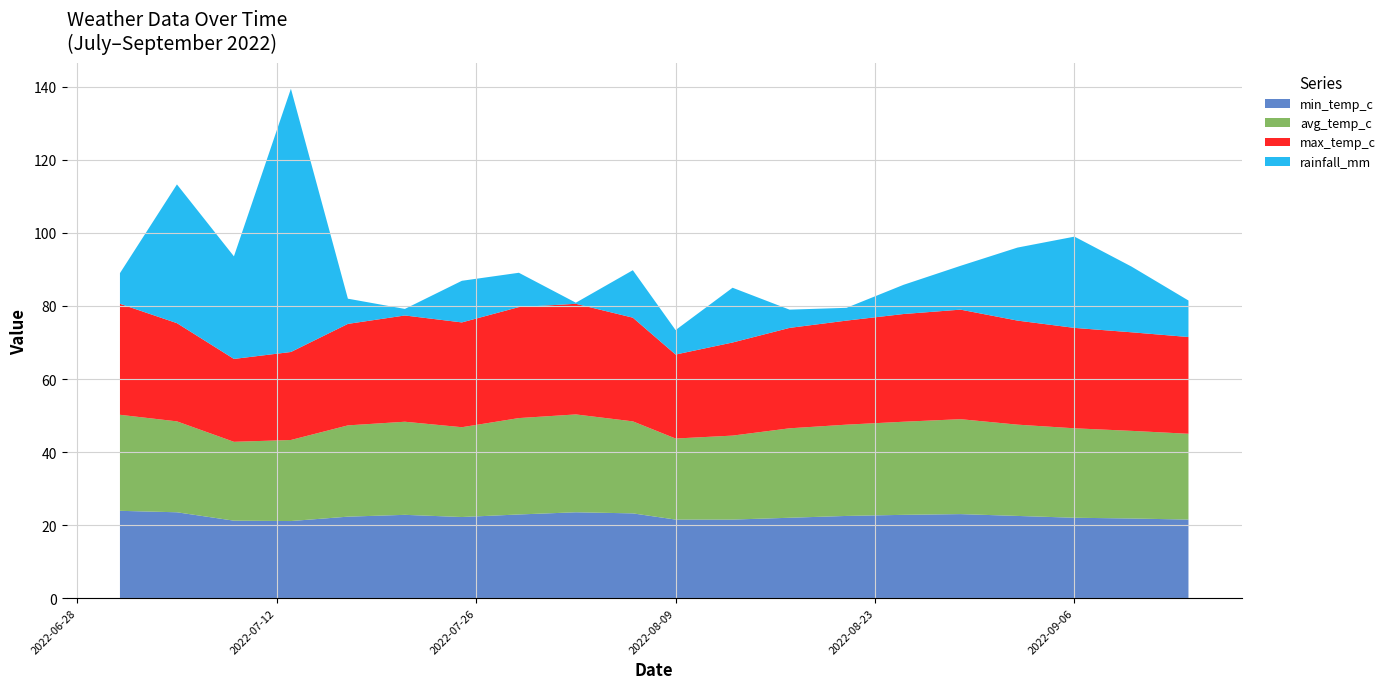

Reading left to right, transcribe all the data shown in this chart.

min_temp_c: 2022-07-01=23.9	2022-07-05=23.5	2022-07-09=21.2	2022-07-13=21.1	2022-07-17=22.3	2022-07-21=22.8	2022-07-25=22.2	2022-07-29=22.9	2022-08-02=23.5	2022-08-06=23.2	2022-08-09=21.5	2022-08-13=21.5	2022-08-17=22.0	2022-08-21=22.5	2022-08-25=22.8	2022-08-29=23.0	2022-09-02=22.5	2022-09-06=22.0	2022-09-10=21.8	2022-09-14=21.5
avg_temp_c: 2022-07-01=26.3	2022-07-05=24.9	2022-07-09=21.6	2022-07-13=22.2	2022-07-17=25.0	2022-07-21=25.5	2022-07-25=24.6	2022-07-29=26.4	2022-08-02=26.8	2022-08-06=25.2	2022-08-09=22.2	2022-08-13=23.0	2022-08-17=24.5	2022-08-21=25.0	2022-08-25=25.5	2022-08-29=26.0	2022-09-02=25.0	2022-09-06=24.5	2022-09-10=24.0	2022-09-14=23.5
max_temp_c: 2022-07-01=30.4	2022-07-05=26.9	2022-07-09=22.7	2022-07-13=24.1	2022-07-17=27.8	2022-07-21=29.1	2022-07-25=28.7	2022-07-29=30.4	2022-08-02=30.3	2022-08-06=28.4	2022-08-09=23.0	2022-08-13=25.5	2022-08-17=27.5	2022-08-21=28.5	2022-08-25=29.5	2022-08-29=30.0	2022-09-02=28.5	2022-09-06=27.5	2022-09-10=27.0	2022-09-14=26.5
rainfall_mm: 2022-07-01=8.4	2022-07-05=38.0	2022-07-09=28.1	2022-07-13=72.1	2022-07-17=6.9	2022-07-21=1.8	2022-07-25=11.4	2022-07-29=9.4	2022-08-02=0.3	2022-08-06=13.0	2022-08-09=6.7	2022-08-13=15.0	2022-08-17=5.0	2022-08-21=3.5	2022-08-25=8.0	2022-08-29=12.0	2022-09-02=20.0	2022-09-06=25.0	2022-09-10=18.0	2022-09-14=10.0